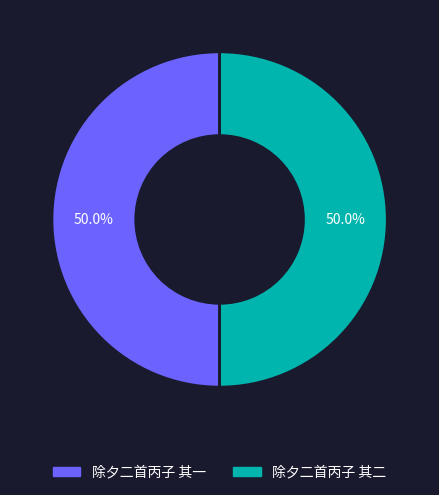

Approximately how many times larger is the value at 除夕二首丙子 其二 compared to 除夕二首丙子 其一?

1.0